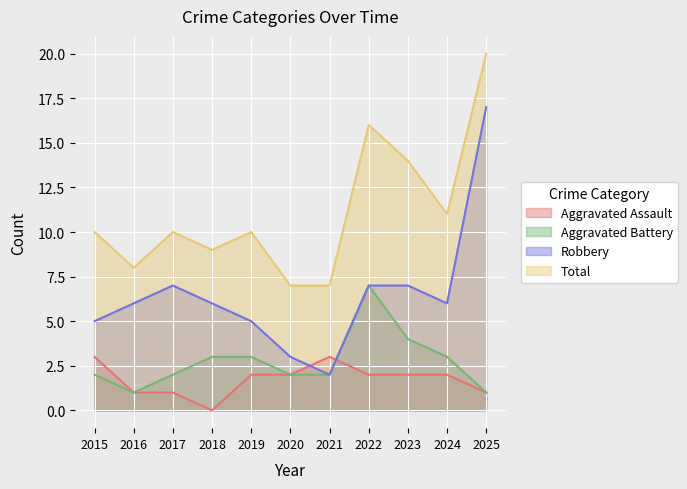

True or false: Robbery has a value of 9 at 2024.

False